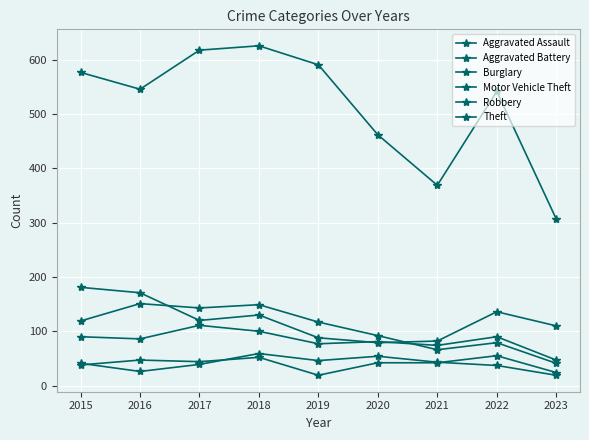

How many values in the Aggravated Battery series are below 41?

4